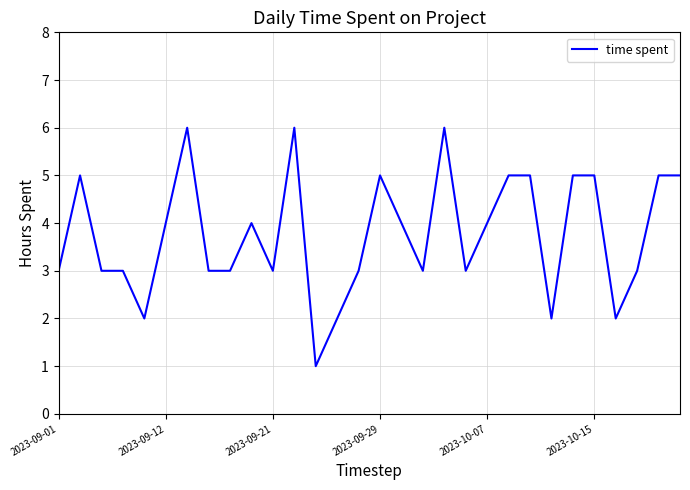

Reading left to right, extract all data points from this chart.

3	5	3	3	2	4	6	3	3	4	3	6	1	2	3	5	4	3	6	3	4	5	5	2	5	5	2	3	5	5